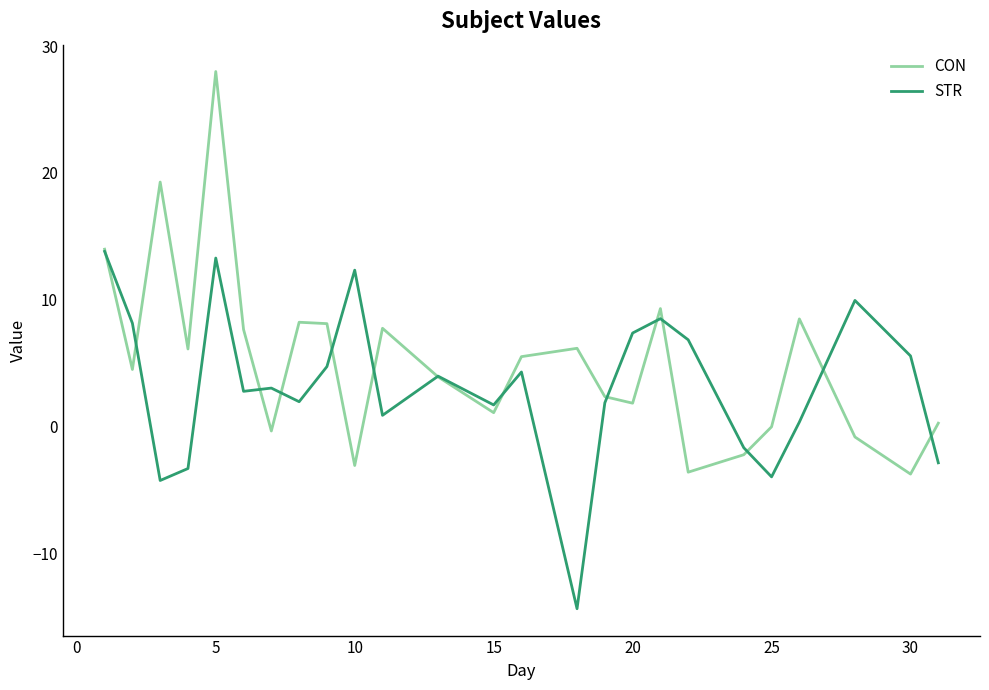

What is the maximum value for STR?

13.8